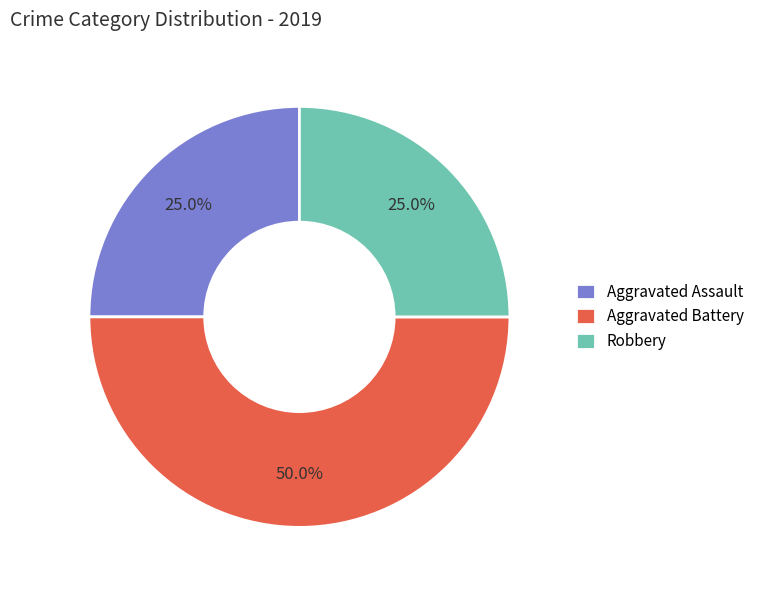

Between Robbery and Aggravated Battery, which is larger?

Aggravated Battery